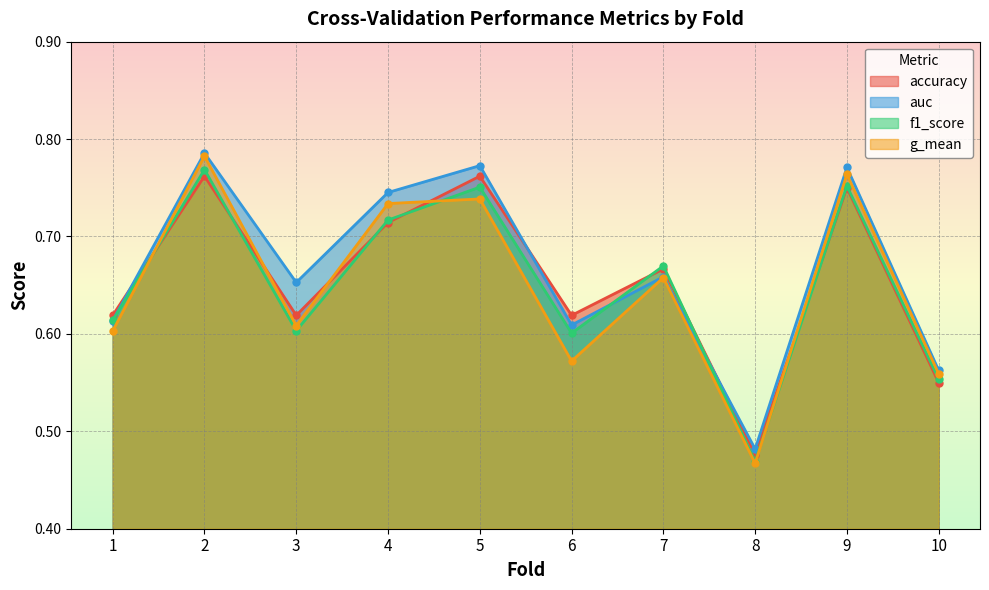

Where do f1_score and auc first cross each other?

1 and 2